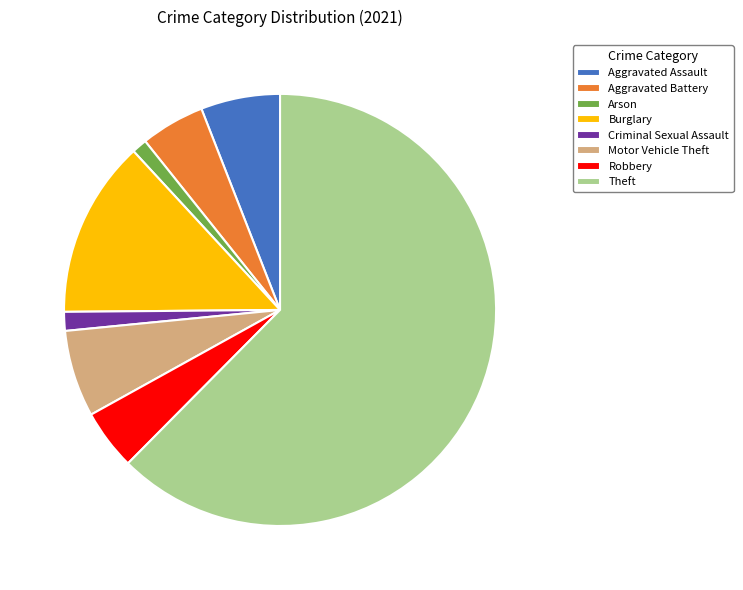

How many segments does this pie chart have?

8